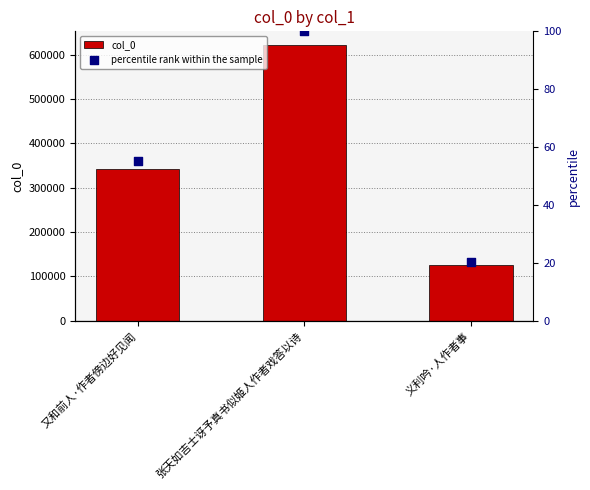

What is the total value across all series at 张天如吉士讶予真书似姬人作者戏答以诗?

621325.0